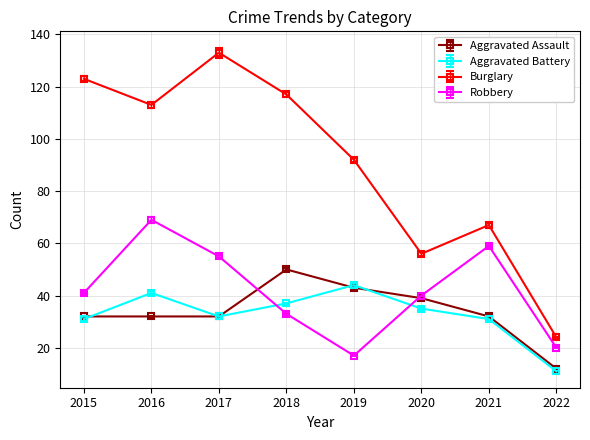

At which label is Robbery closest to 43?

2015